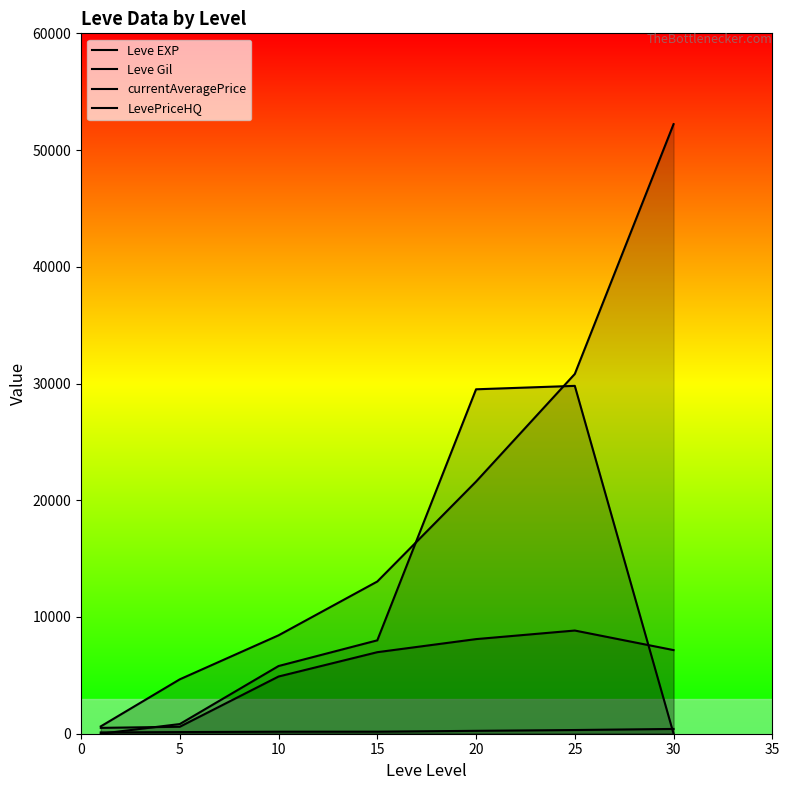

How many data points does each series have?

7